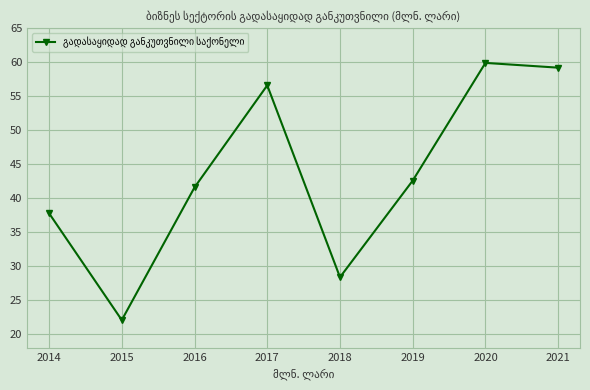

Reading left to right, list all the values displayed in this chart.

37.8	22.1	41.6	56.6	28.4	42.6	59.9	59.2